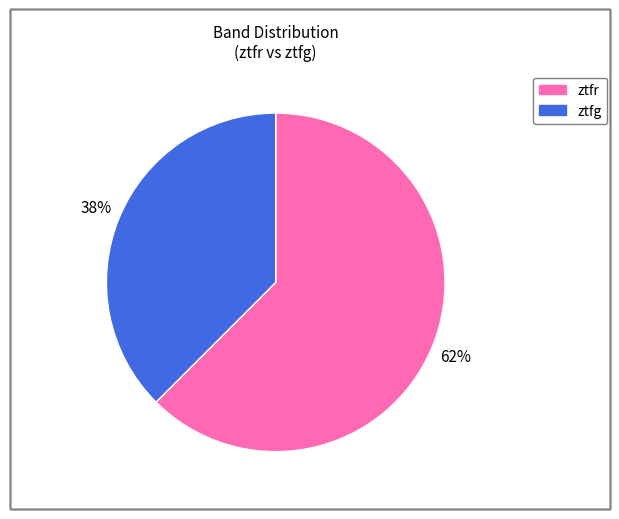

Which has a higher value, ztfr or ztfg?

ztfr